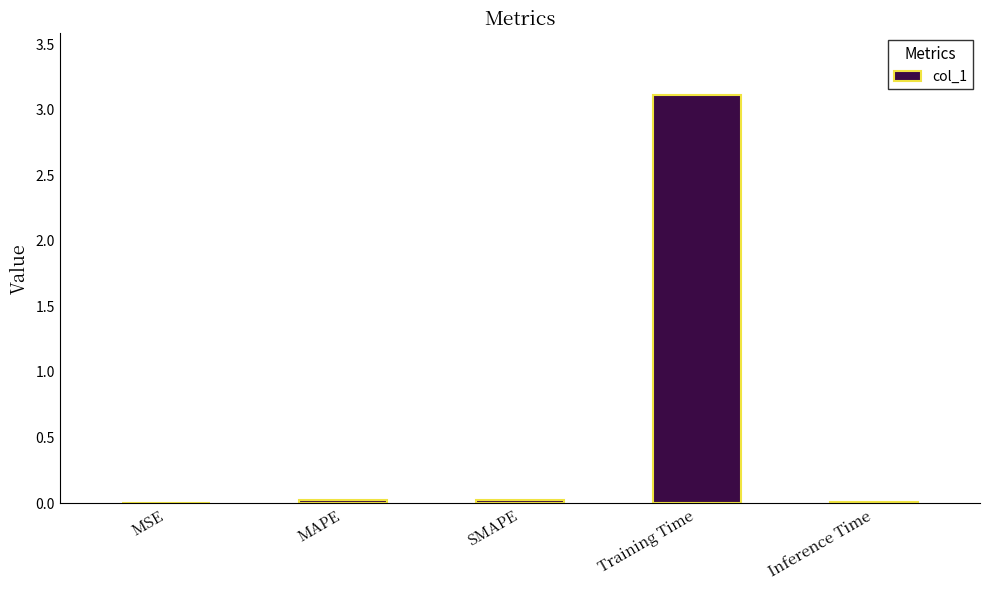

The chart shows a value of 1.0 at Training Time. True or false?

False